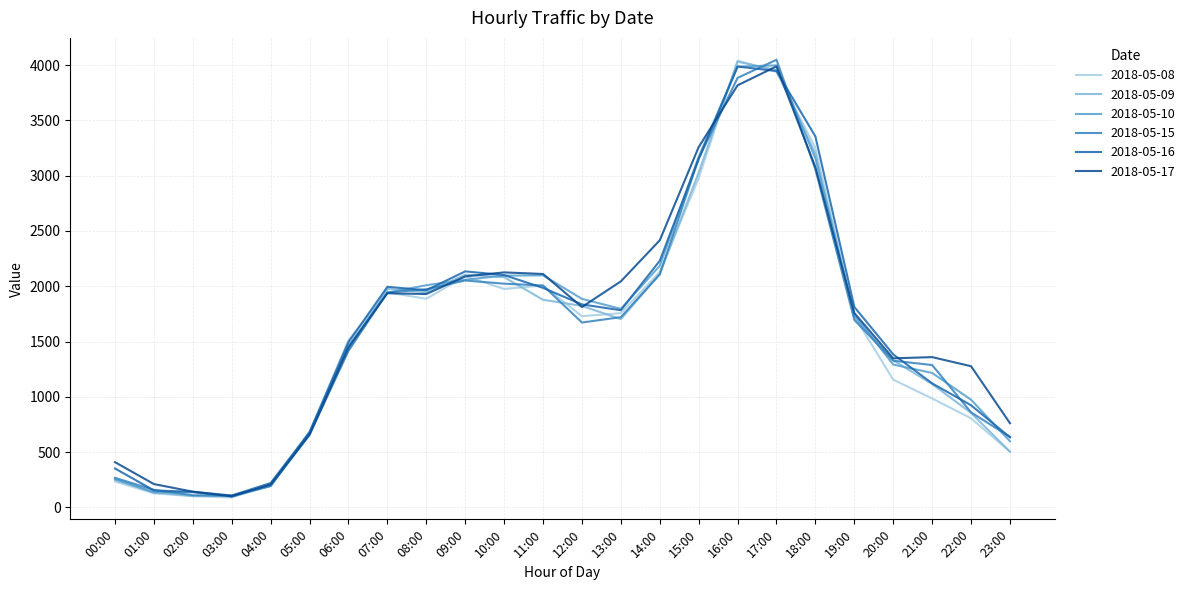

Between 04:00 and 07:00, which series saw the biggest shift?

2018-05-09